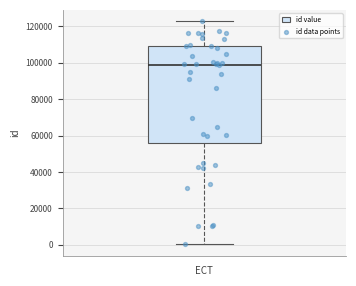

Transcribe this box plot: give where the median line is, the range the box spans, and where the two whiskers end, as read against the y-axis. The values are not printed on the chart, so give them approximately, as read against the axis.

median 98000, box 56000 to 110000, whiskers 0 to 122000